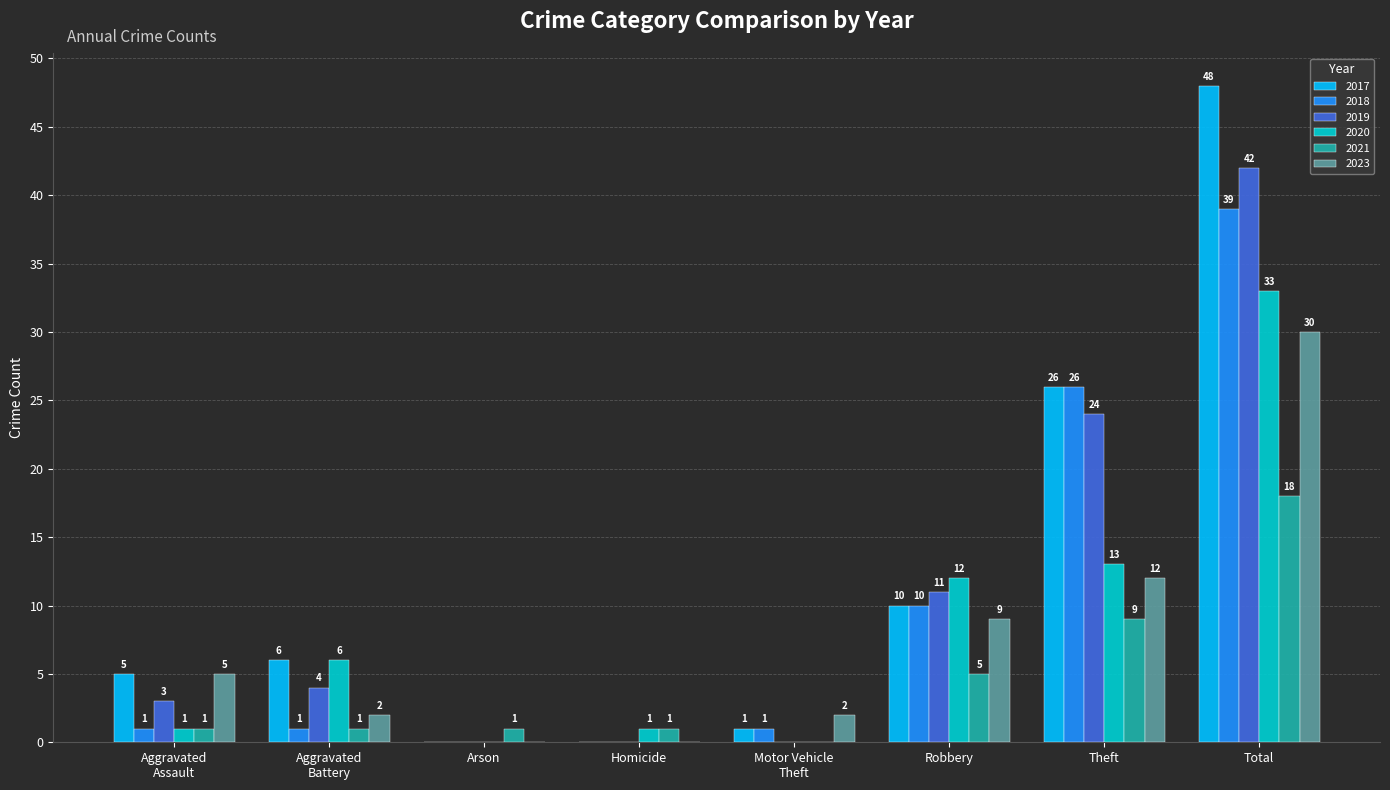

What is the sum of the 2020 values at Theft and Total?

46